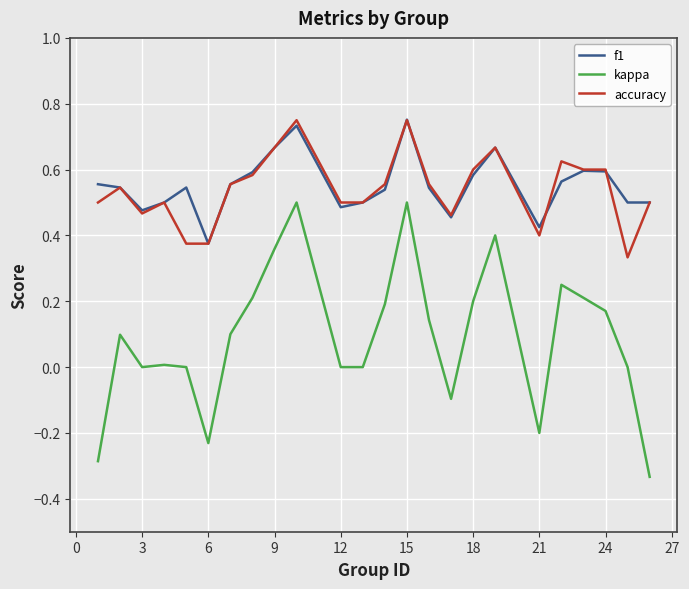

What are all the series names shown in the legend?

f1, kappa, accuracy